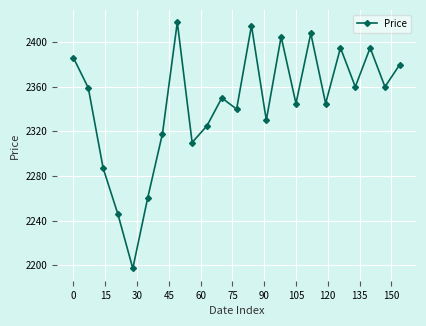

What is the maximum value shown in the chart?

2418.0